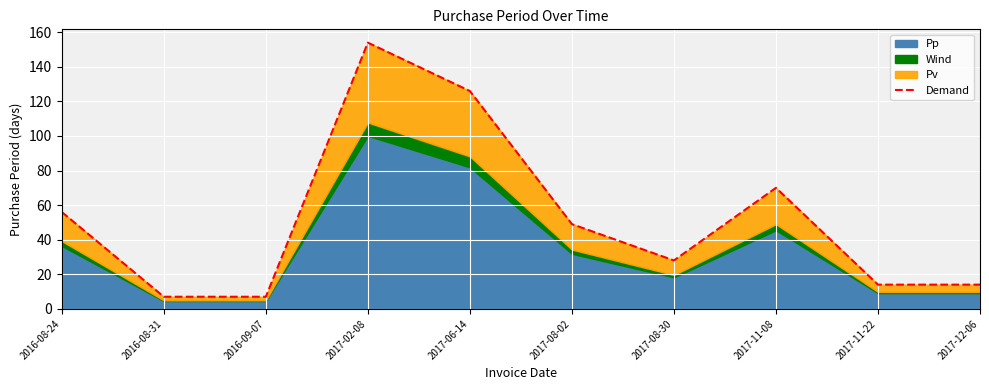

At which category does the chart reach its peak across all series?

2017-02-08